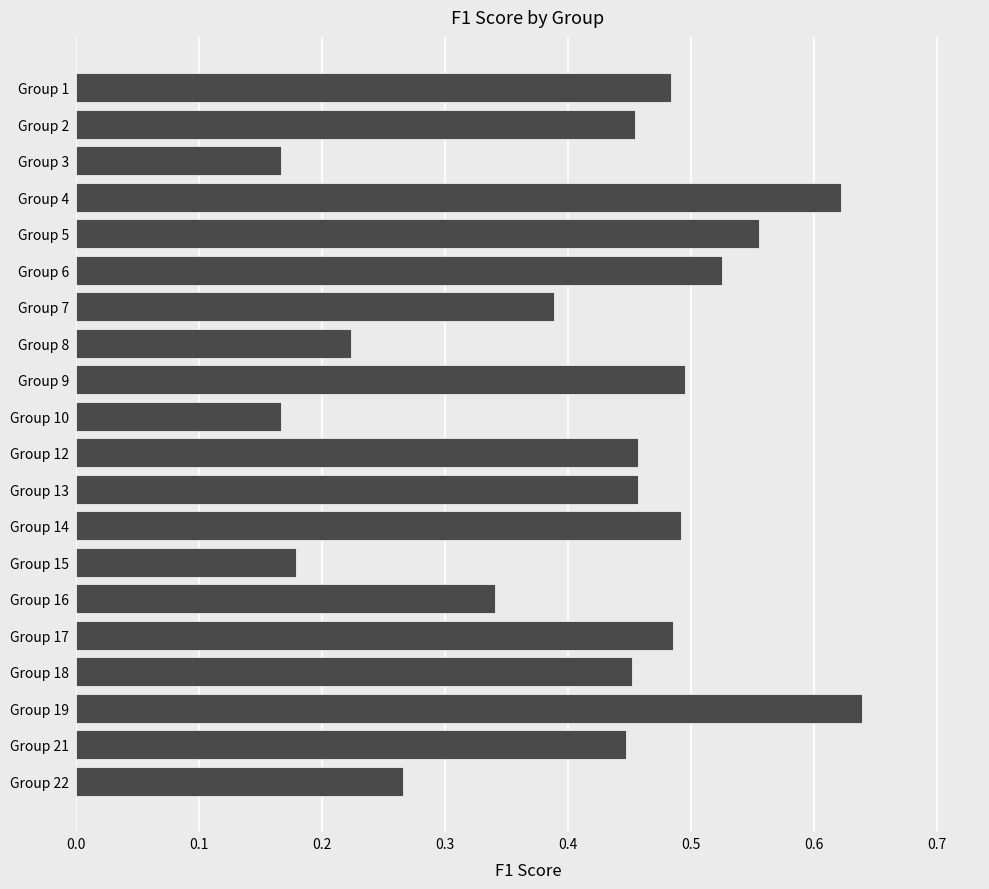

How many values are between 0 and 1?

20